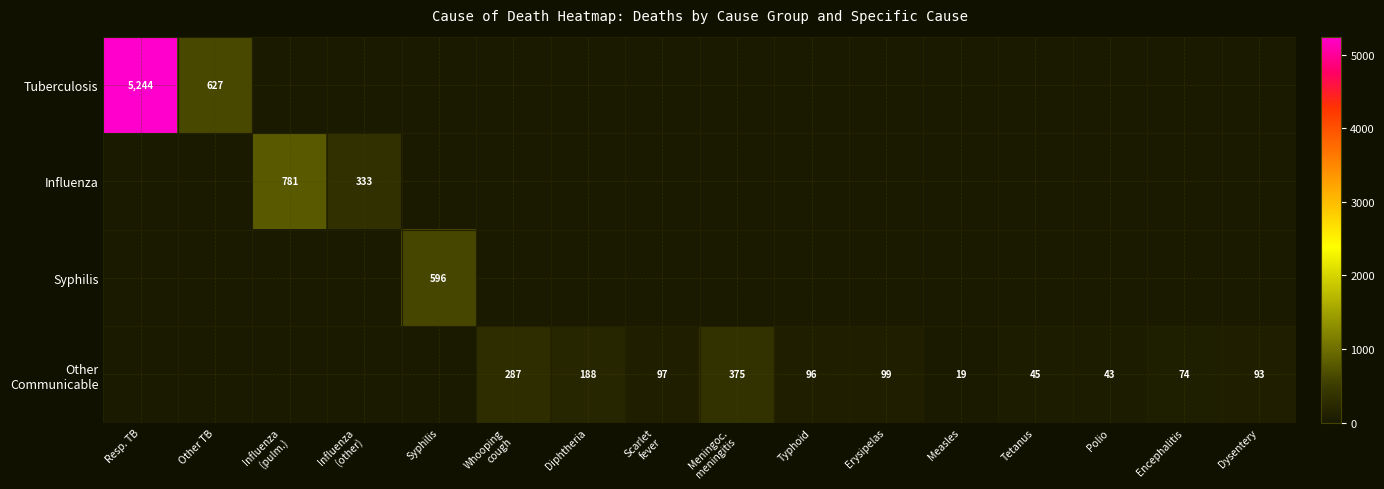

What is the difference between the Influenza values at Influenza (other) and Tetanus?

333